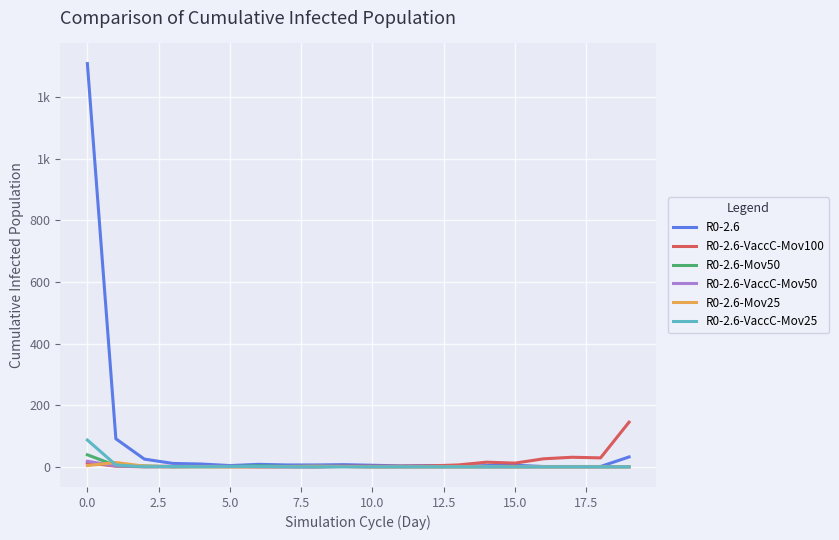

Is this an area chart (filled region under the line)?

No